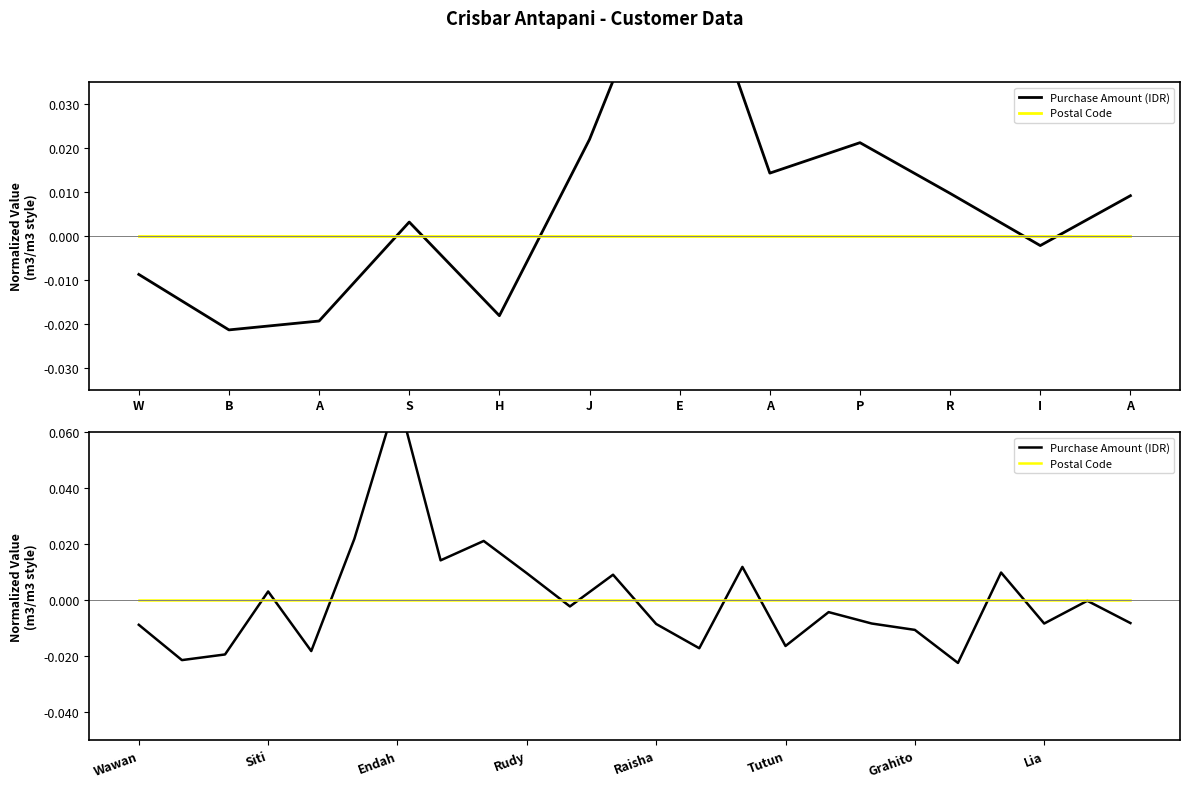

Which series has the largest total across all categories?

Postal Code